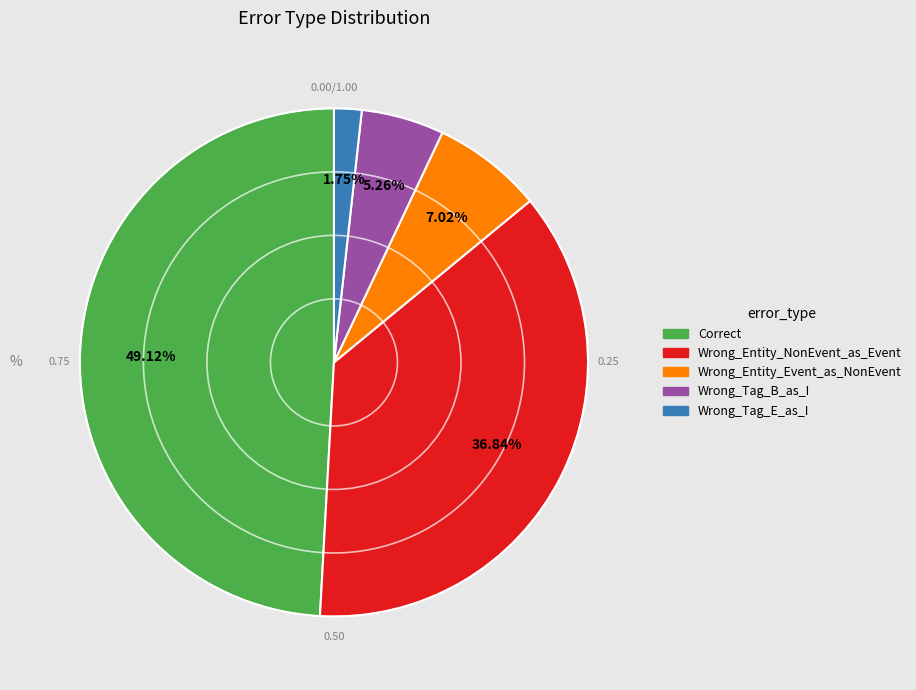

Rank the categories by value from lowest to highest.

Wrong_Tag_E_as_I, Wrong_Tag_B_as_I, Wrong_Entity_Event_as_NonEvent, Wrong_Entity_NonEvent_as_Event, Correct